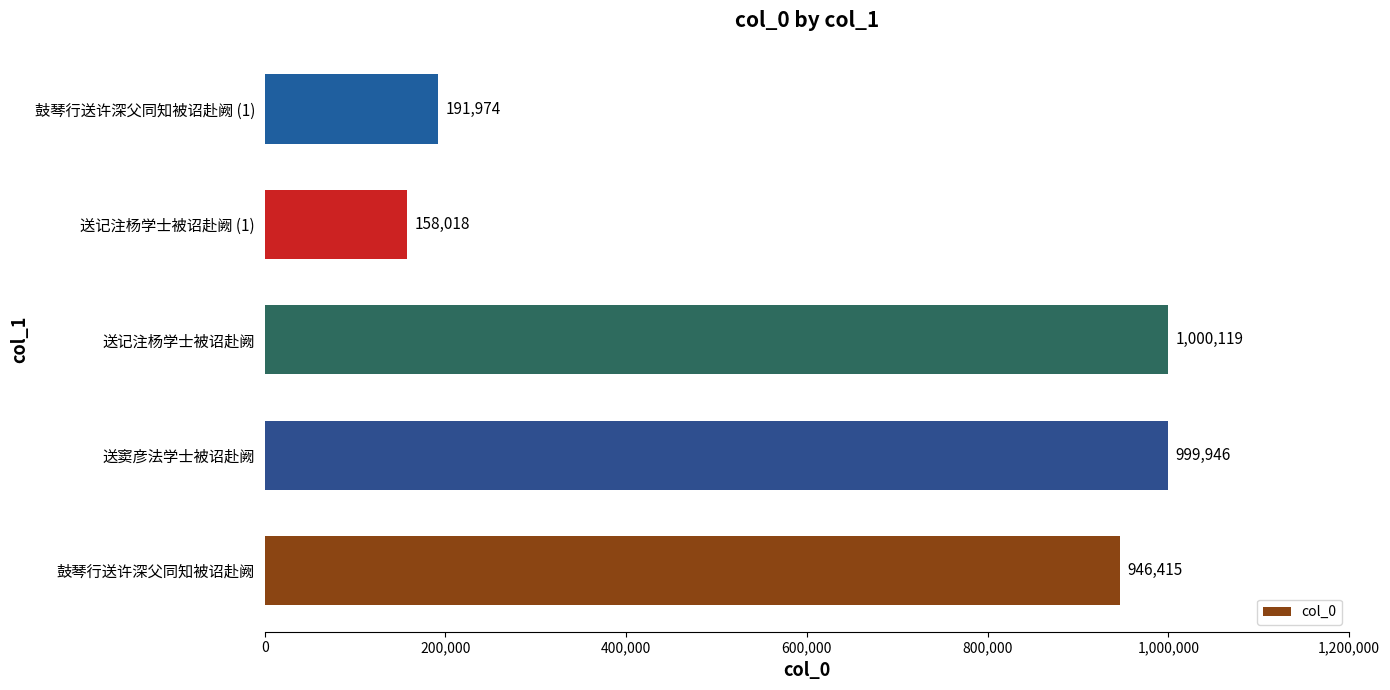

How many values are below 946415?

2